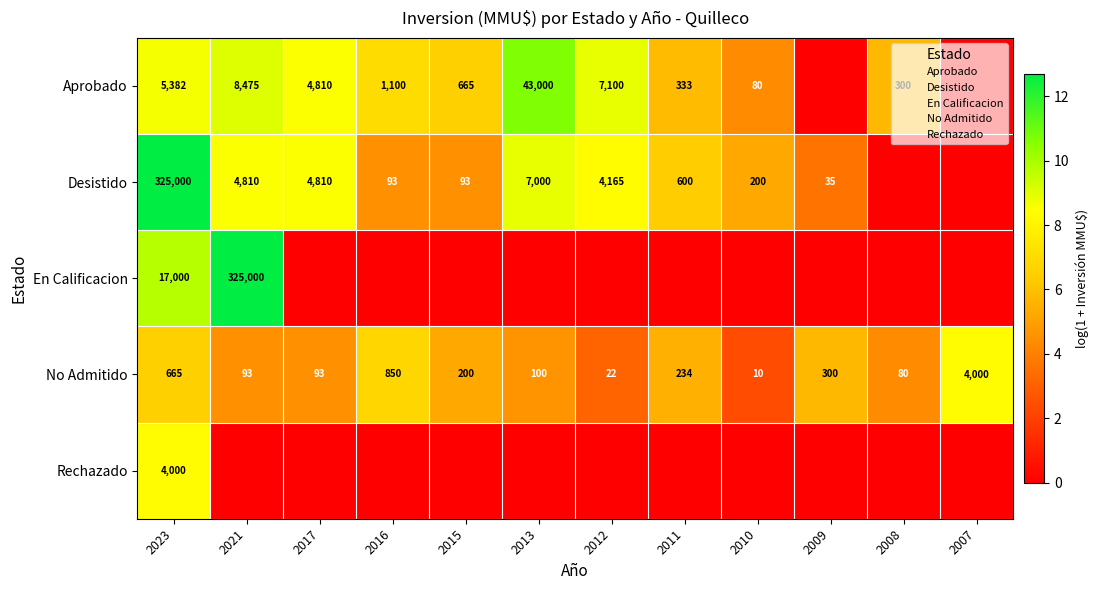

What is the average value of the No Admitido series?

5.1